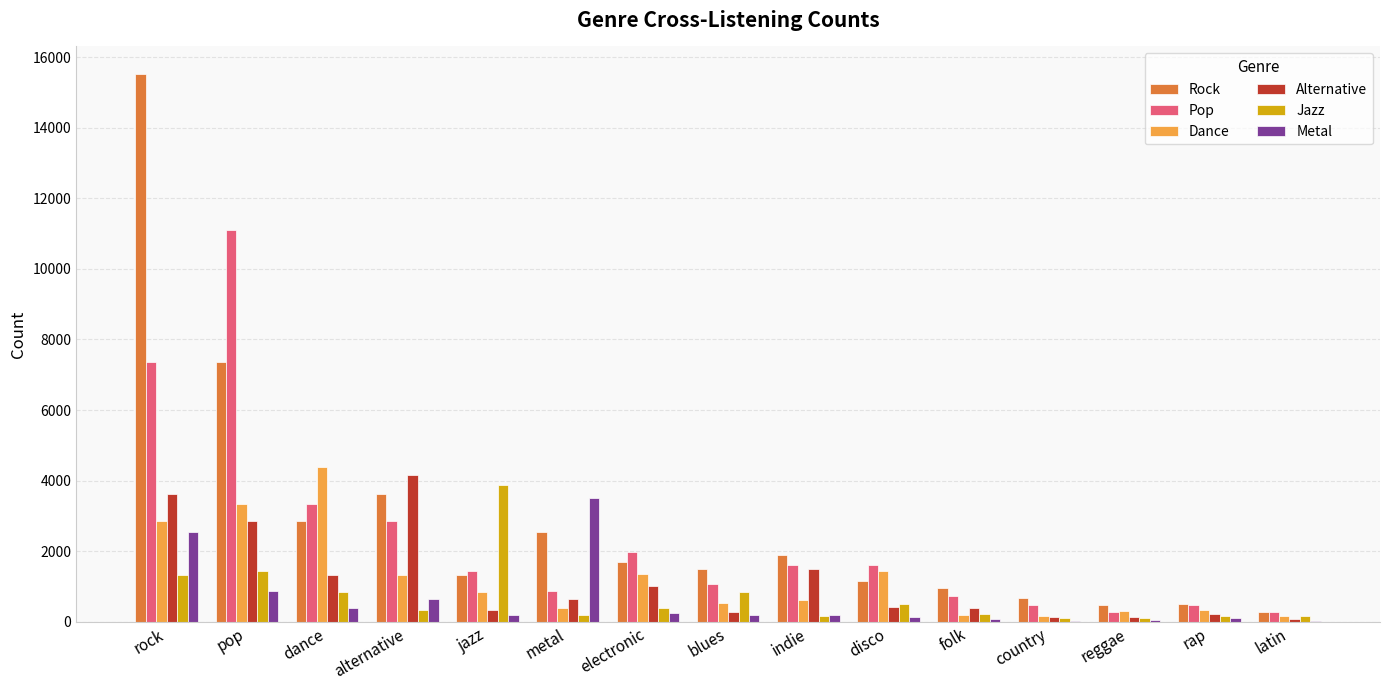

What are all the series names shown in the legend?

Rock, Pop, Dance, Alternative, Jazz, Metal